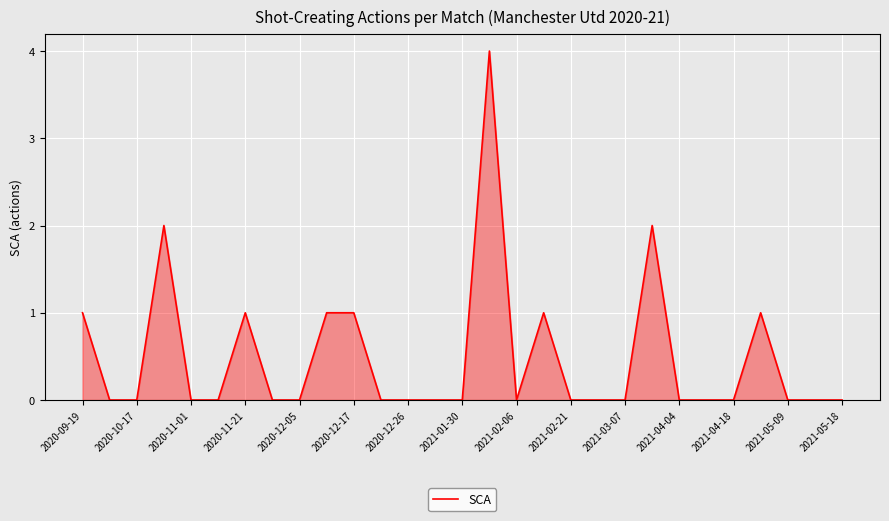

What is the greatest value displayed?

4